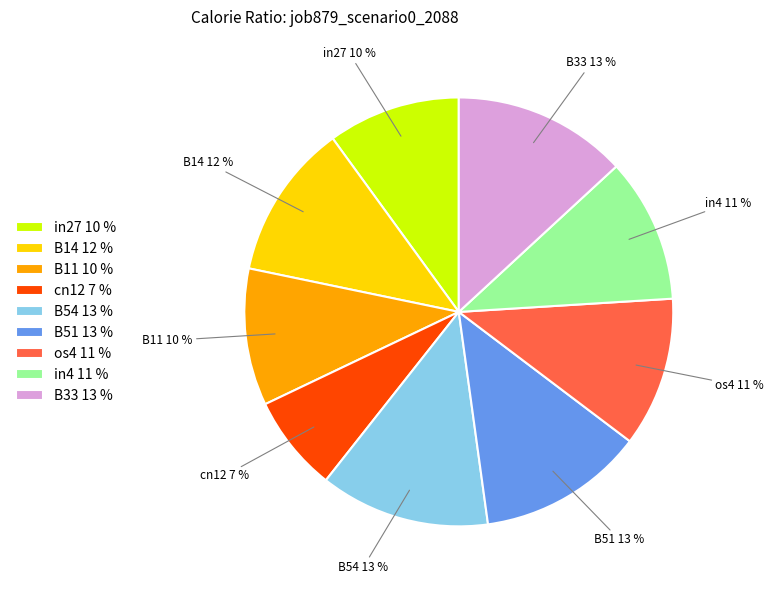

Do in4 and os4 together represent more than half of the pie?

No